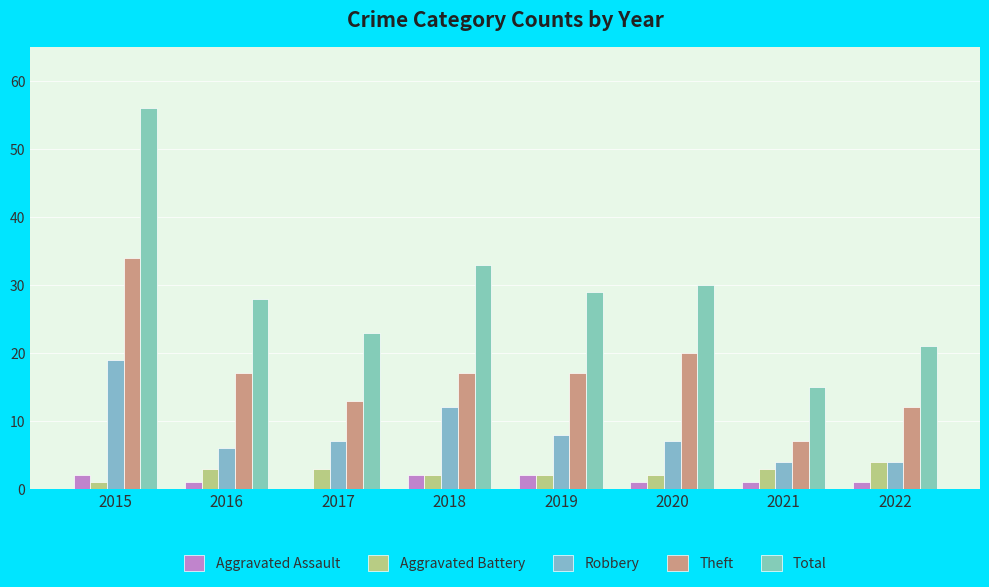

What are all the series names shown in the legend?

Aggravated Assault, Aggravated Battery, Robbery, Theft, Total